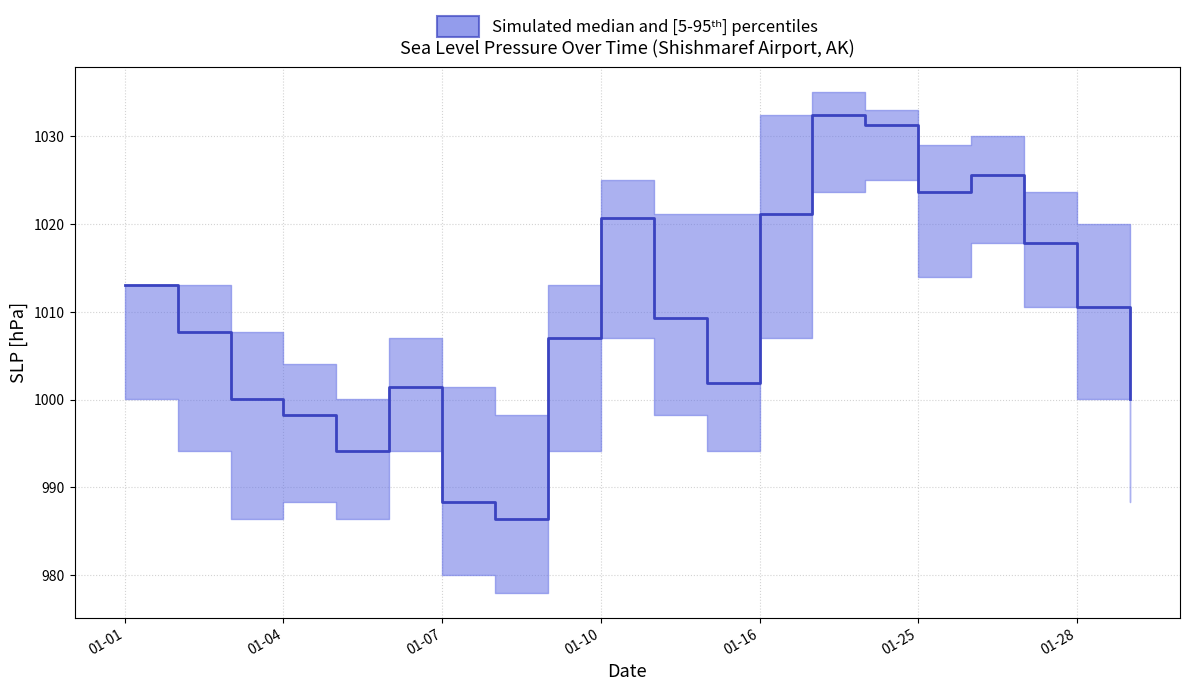

How many categories are shown in the chart?

20